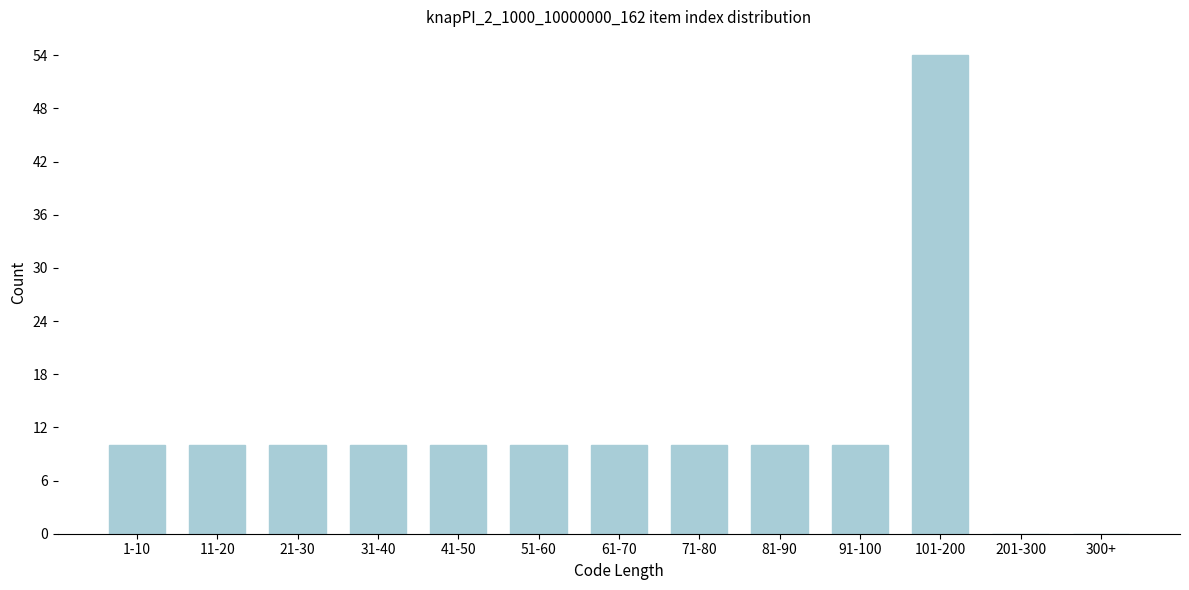

Reading right to left, extract all data points from this chart.

300+=0	201-300=0	101-200=54	91-100=10	81-90=10	71-80=10	61-70=10	51-60=10	41-50=10	31-40=10	21-30=10	11-20=10	1-10=10